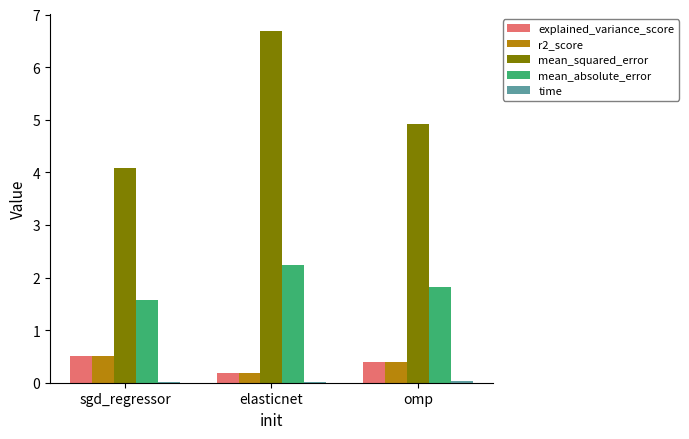

What is the greatest value displayed?

6.7